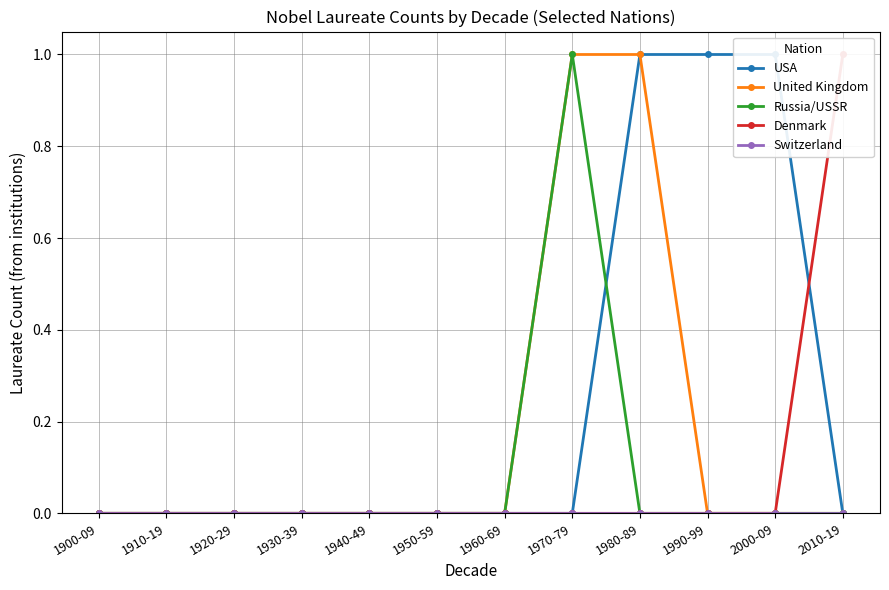

How many USA values are between 0 and 1?

12